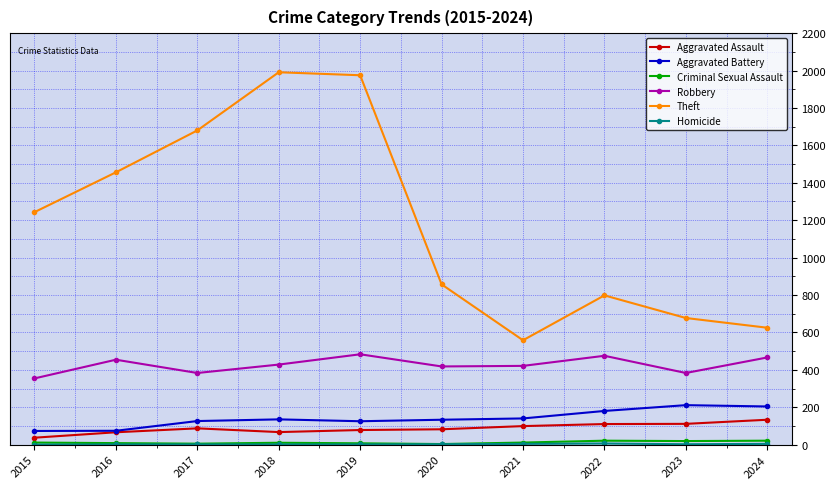

Which series has the widest spread of values?

Theft